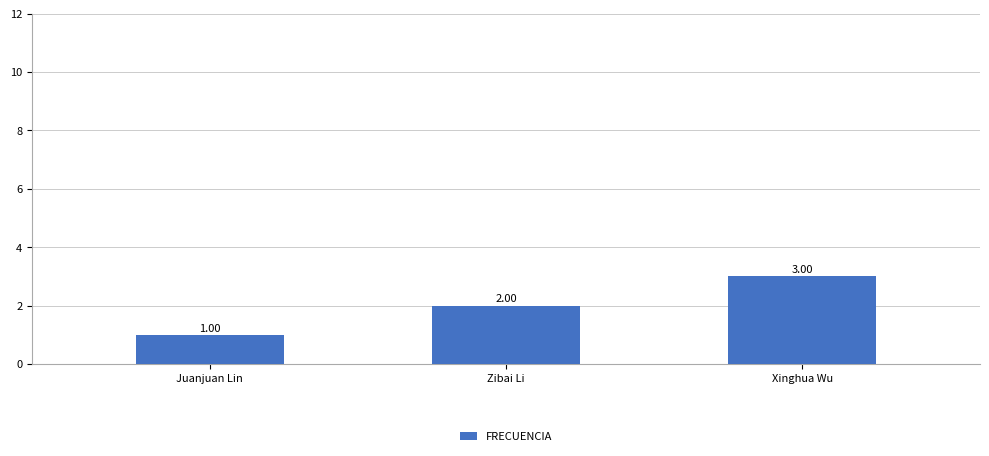

List the labels in order of value, largest first.

Xinghua Wu, Zibai Li, Juanjuan Lin